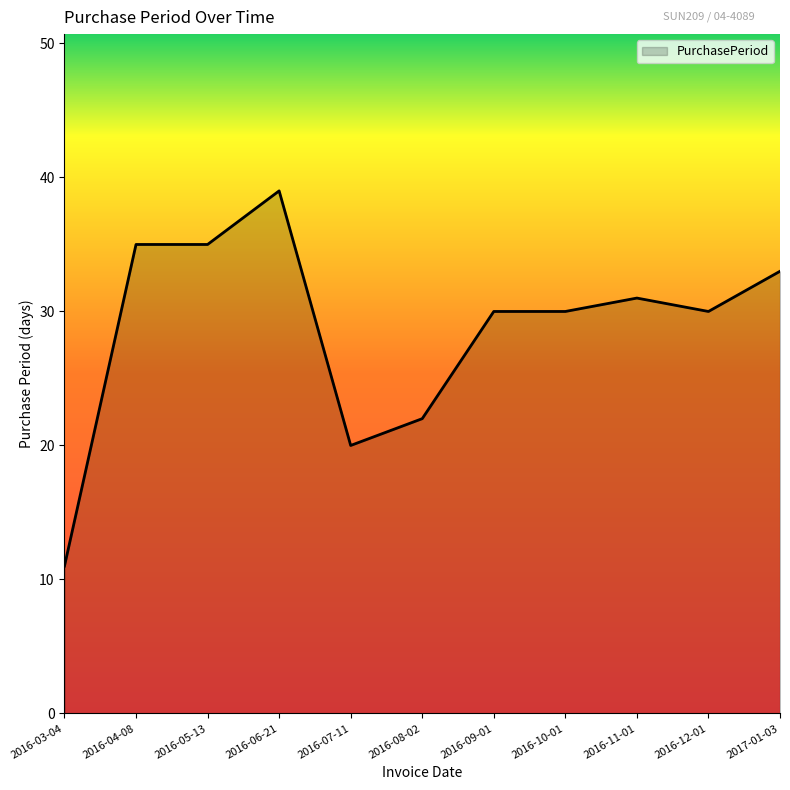

The chart shows a value of 7 at 2016-10-01. True or false?

False